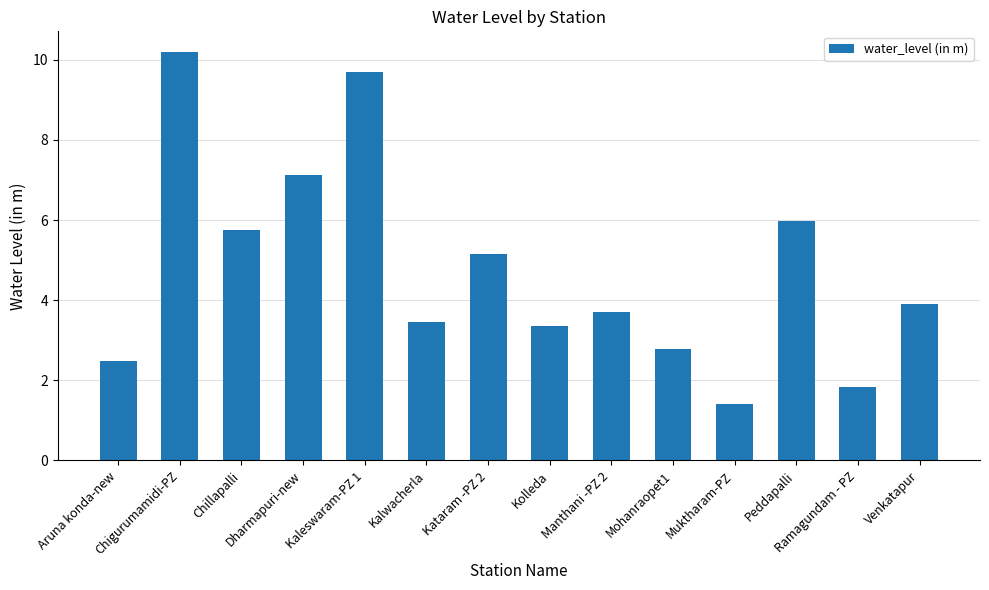

At which category does the chart reach its minimum across all series?

Muktharam-PZ